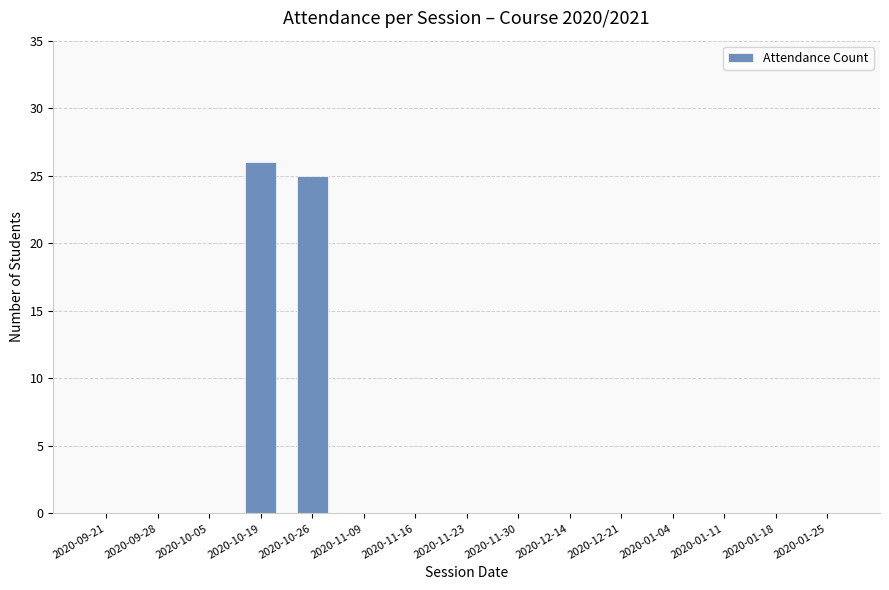

What is the greatest value displayed?

26